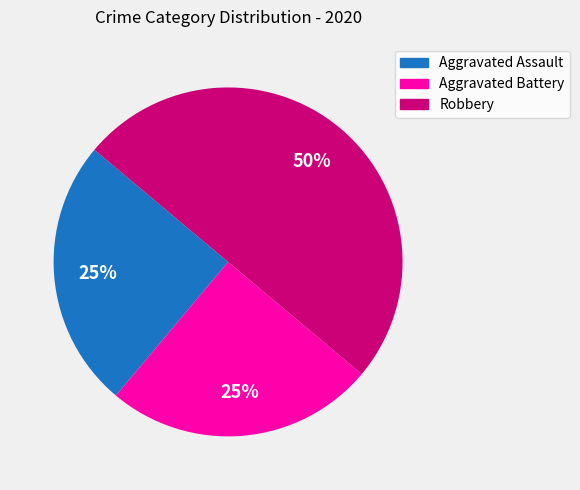

What is the largest slice in the pie chart?

Robbery